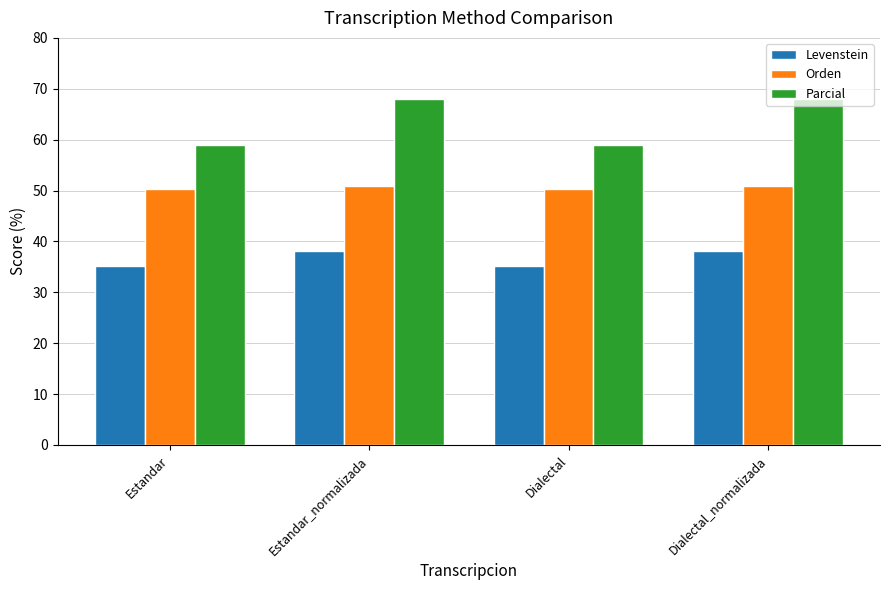

At how many categories does at least one series exceed 58?

4